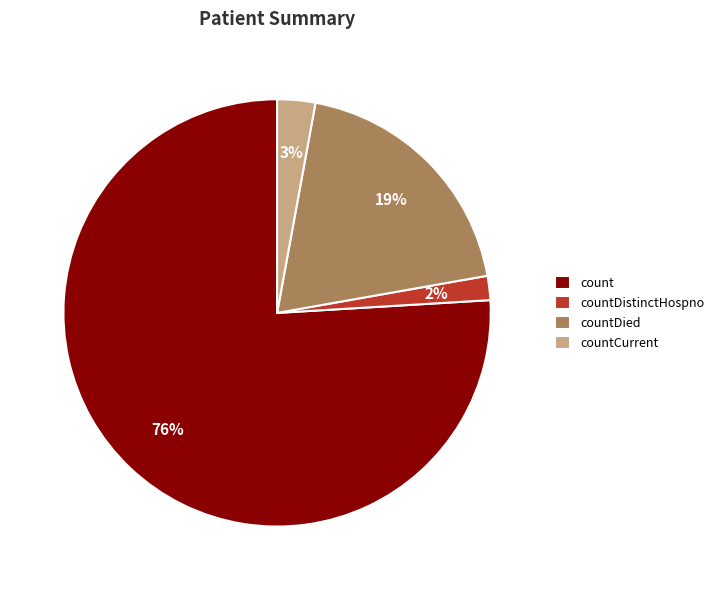

To the nearest percent, what portion does count represent?

76%